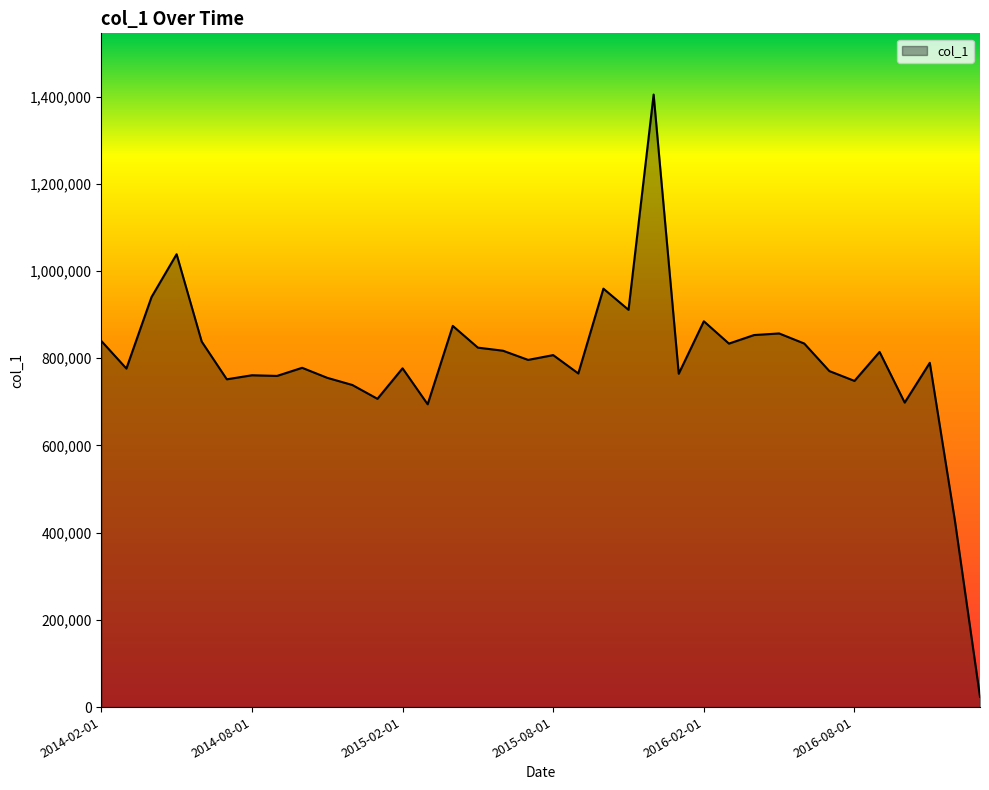

How many series are shown in this chart?

1